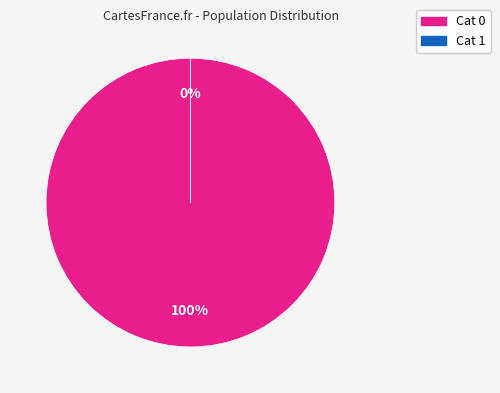

What is the change in value from 62459934 to 1334?

-62458600